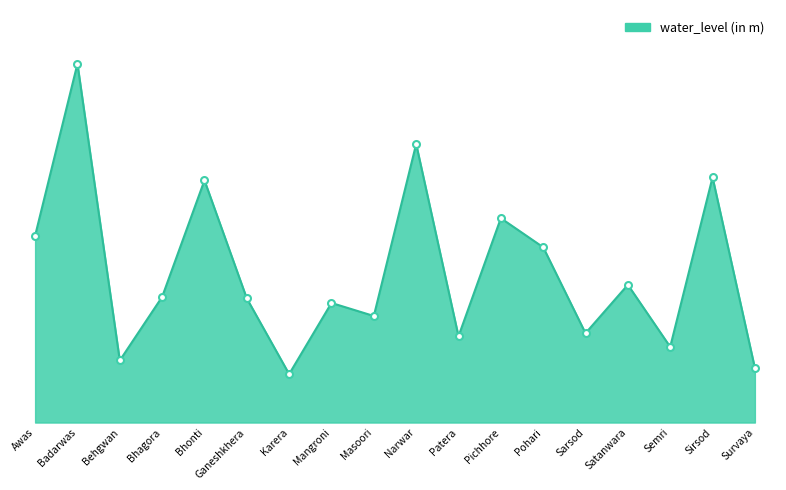

Rank the categories by value from highest to lowest.

Badarwas, Narwar, Sirsod, Bhonti, Pichhore, Awas, Pohari, Satanwara, Bhagora, Ganeshkhera, Mangroni, Masoori, Sarsod, Patera, Semri, Behgwan, Survaya, Karera